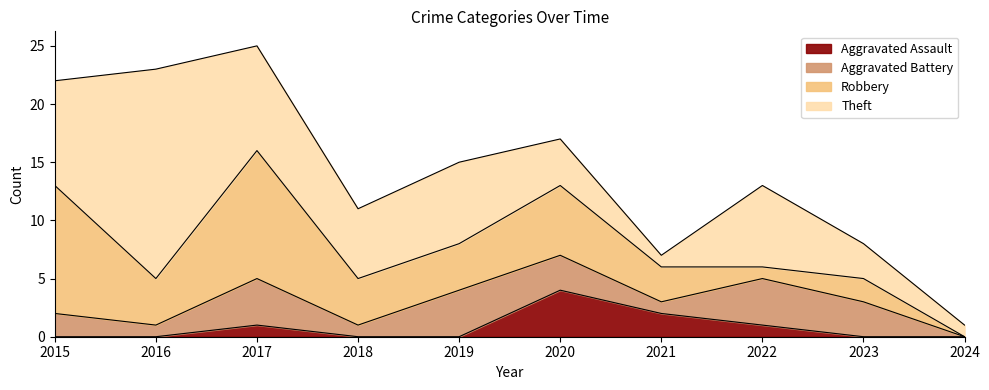

Where is the first local maximum for Aggravated Battery?

2017